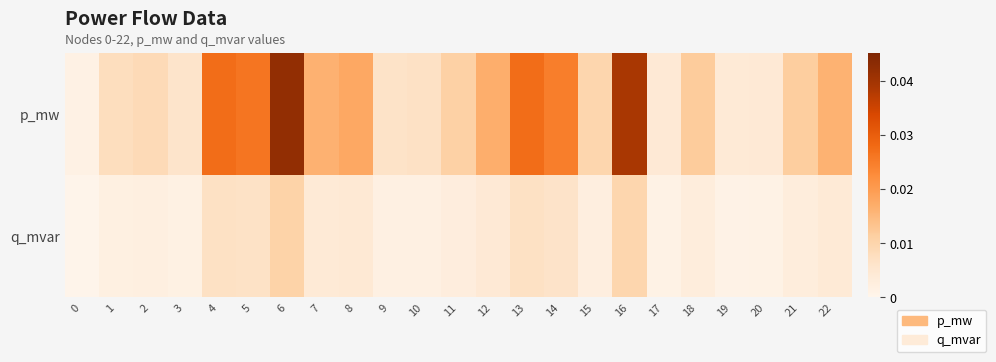

Count the number of categories in the chart.

23